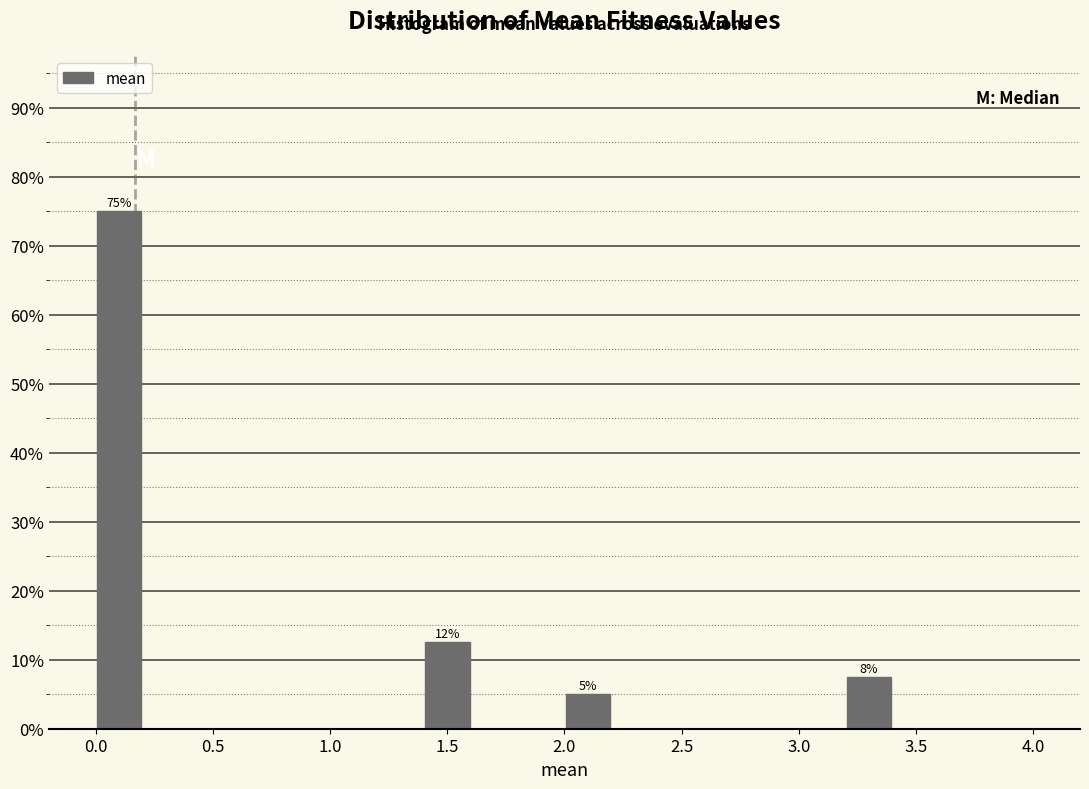

Which range on the x-axis has the tallest bar?

0.0 to 0.2